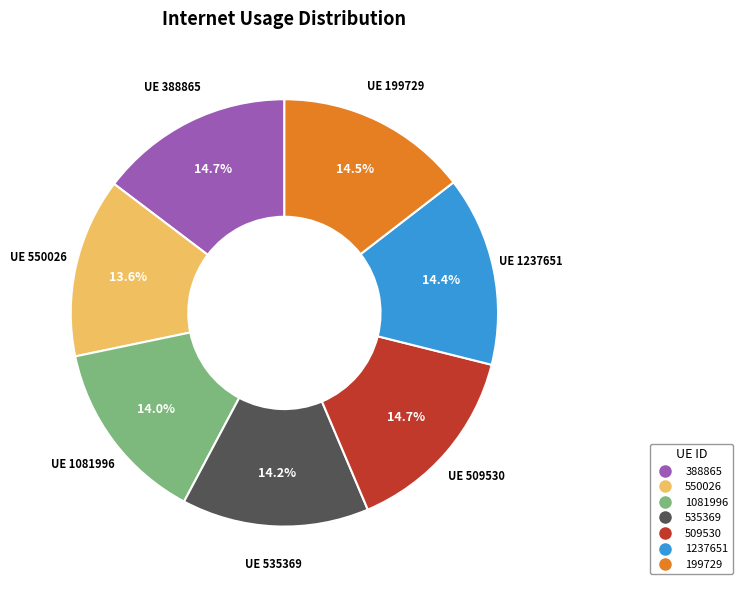

Combined, what portion of the pie is 550026 and 388865?

28.3%